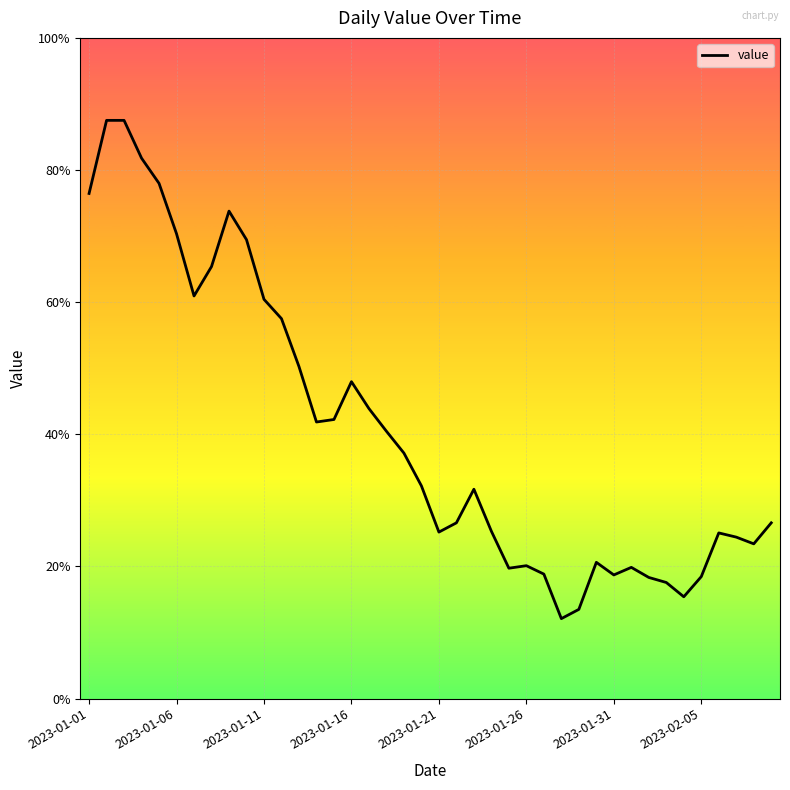

Does the chart have visible grid lines?

Yes